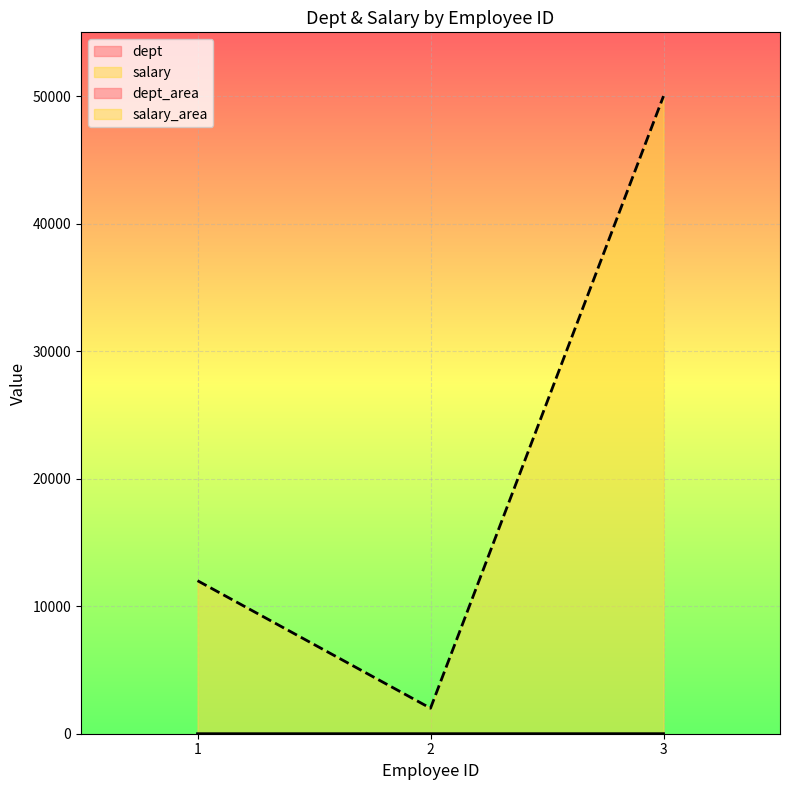

Count the number of categories in the chart.

3